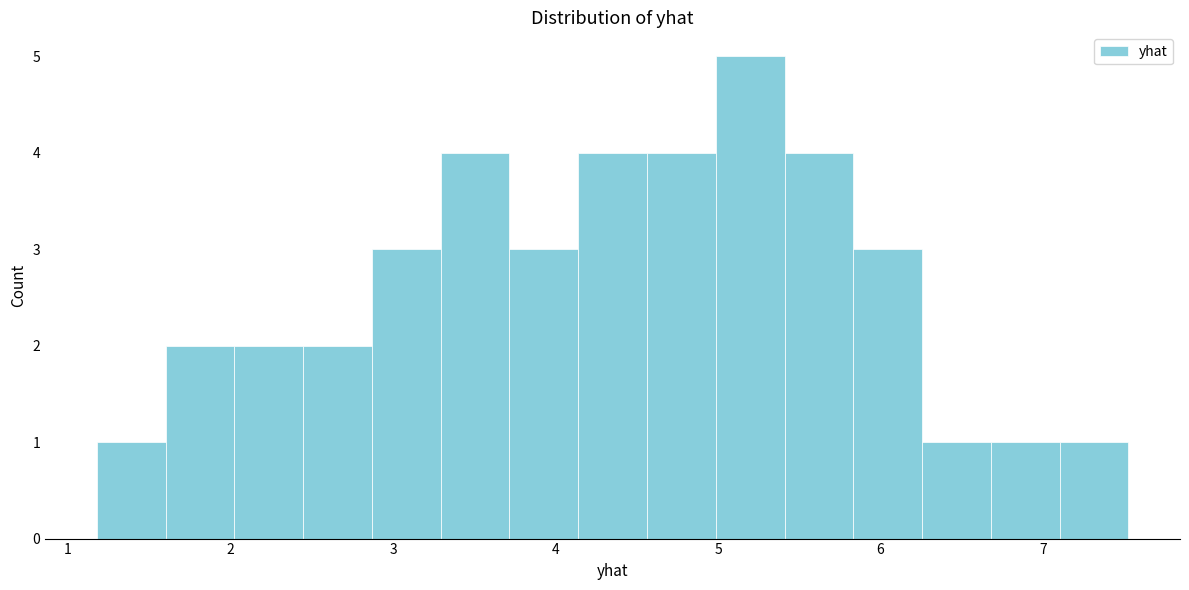

Reading left to right, list every bar in this chart as the range it spans on the x-axis followed by its height. Neither the bar edges nor the heights are printed on the chart, so give them approximately, as read against the axes.

1.2 to 1.6: 1
1.6 to 2.0: 2
2.0 to 2.4: 2
2.4 to 2.9: 2
2.9 to 3.3: 3
3.3 to 3.7: 4
3.7 to 4.1: 3
4.1 to 4.6: 4
4.6 to 5.0: 4
5.0 to 5.4: 5
5.4 to 5.8: 4
5.8 to 6.3: 3
6.3 to 6.7: 1
6.7 to 7.1: 1
7.1 to 7.5: 1